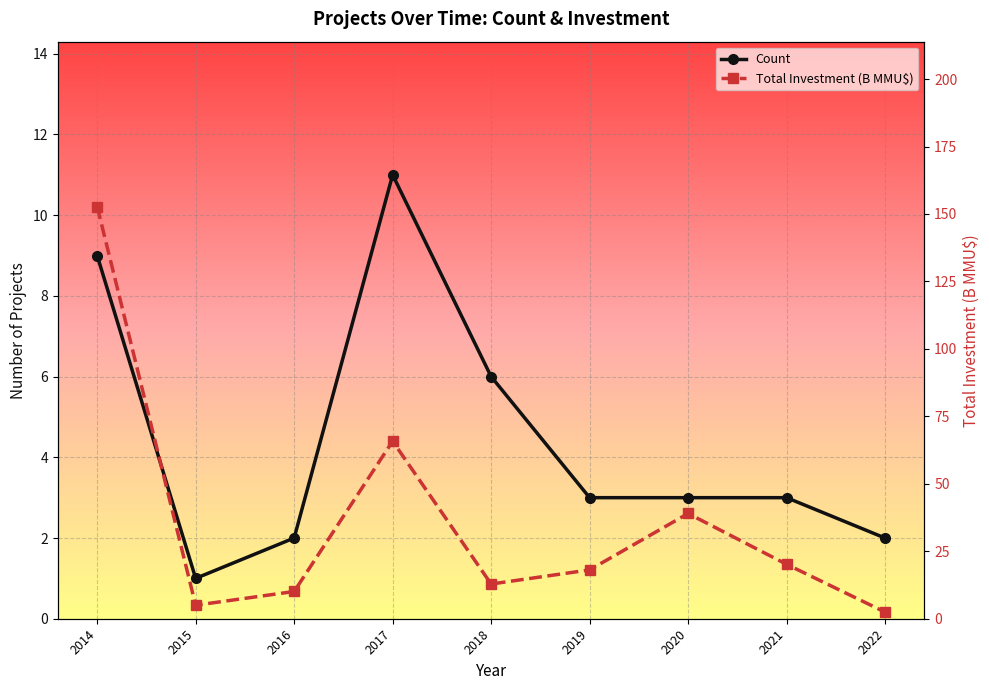

At which label does Total Investment (B MMU$) first exceed 18?

2014